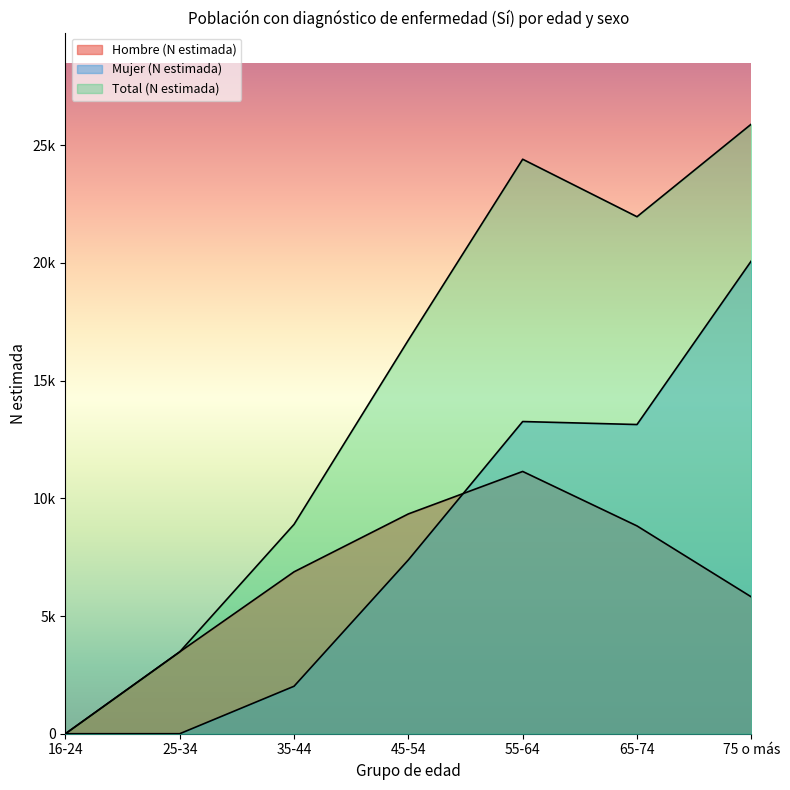

Reading left to right, extract all data points from this chart.

Hombre (N estimada): 16-24=0	25-34=3478	35-44=6877	45-54=9337	55-64=11141	65-74=8827	75 o más=5812
Mujer (N estimada): 16-24=0	25-34=0	35-44=2017	45-54=7384	55-64=13261	65-74=13134	75 o más=20084
Total (N estimada): 16-24=0	25-34=3478	35-44=8893	45-54=16721	55-64=24403	65-74=21961	75 o más=25896